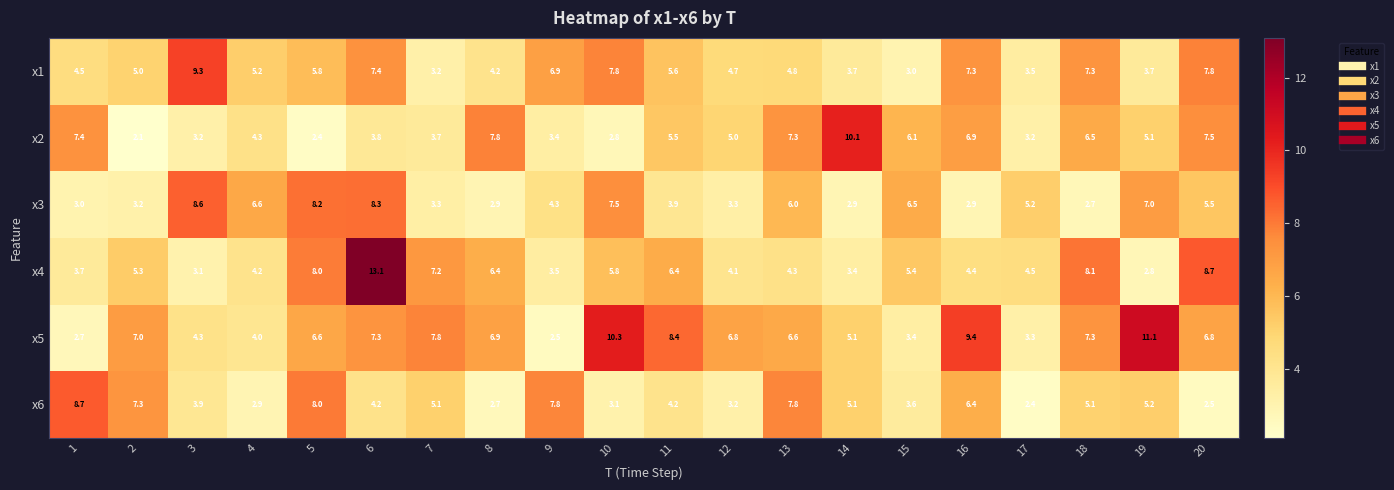

Is it true that x4 equals 8.7 at 20?

True